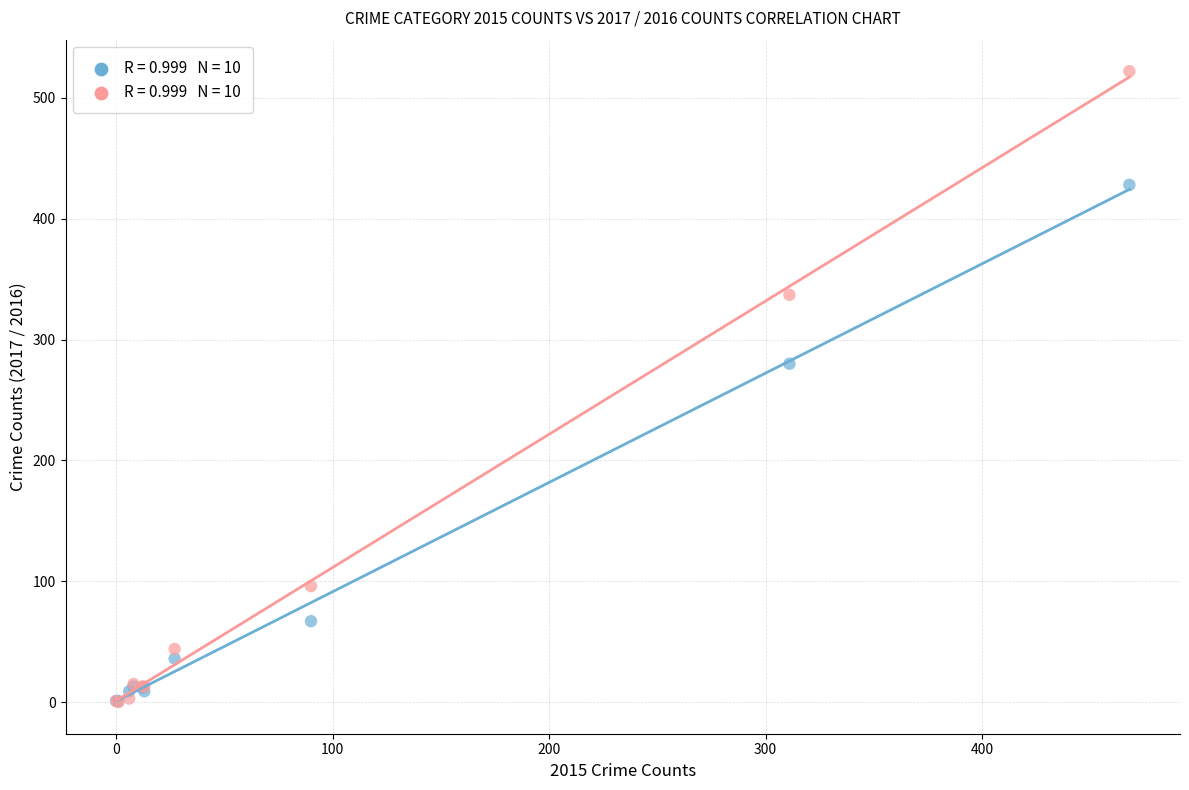

Across all series, what Y value is closest to 261?

280